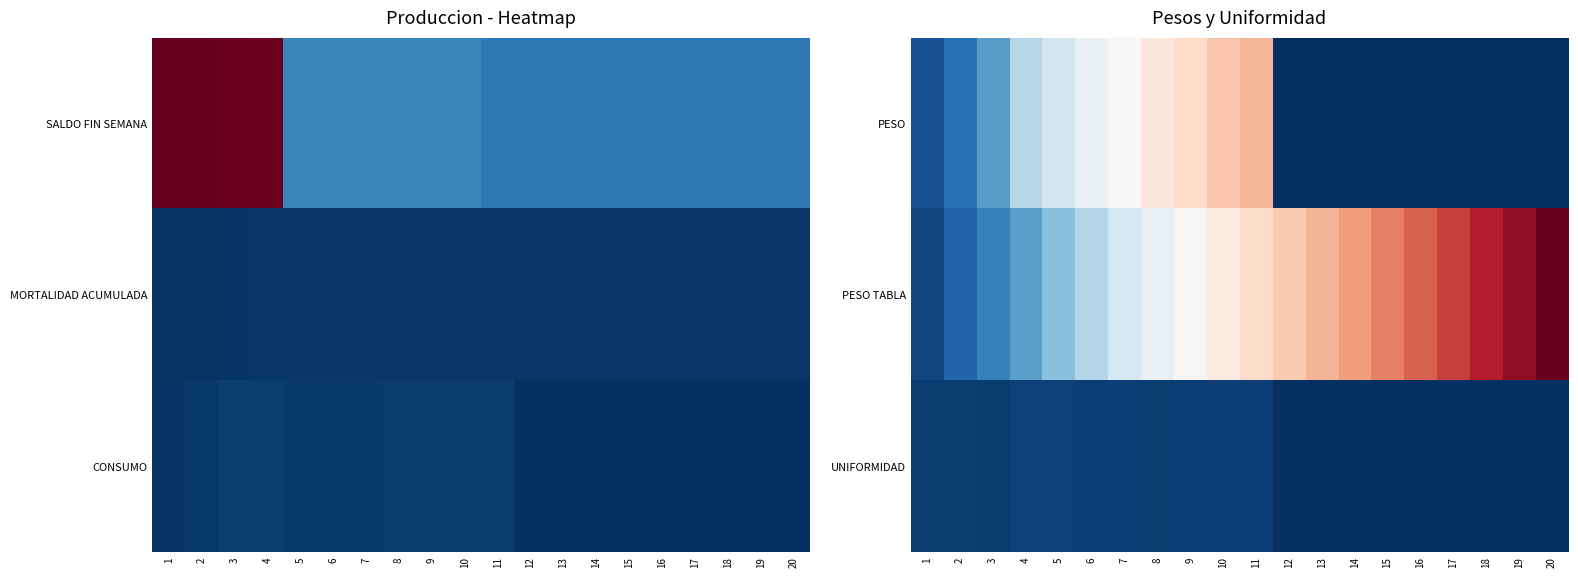

Between 13 and 16, which series saw the biggest shift?

PESO TABLA